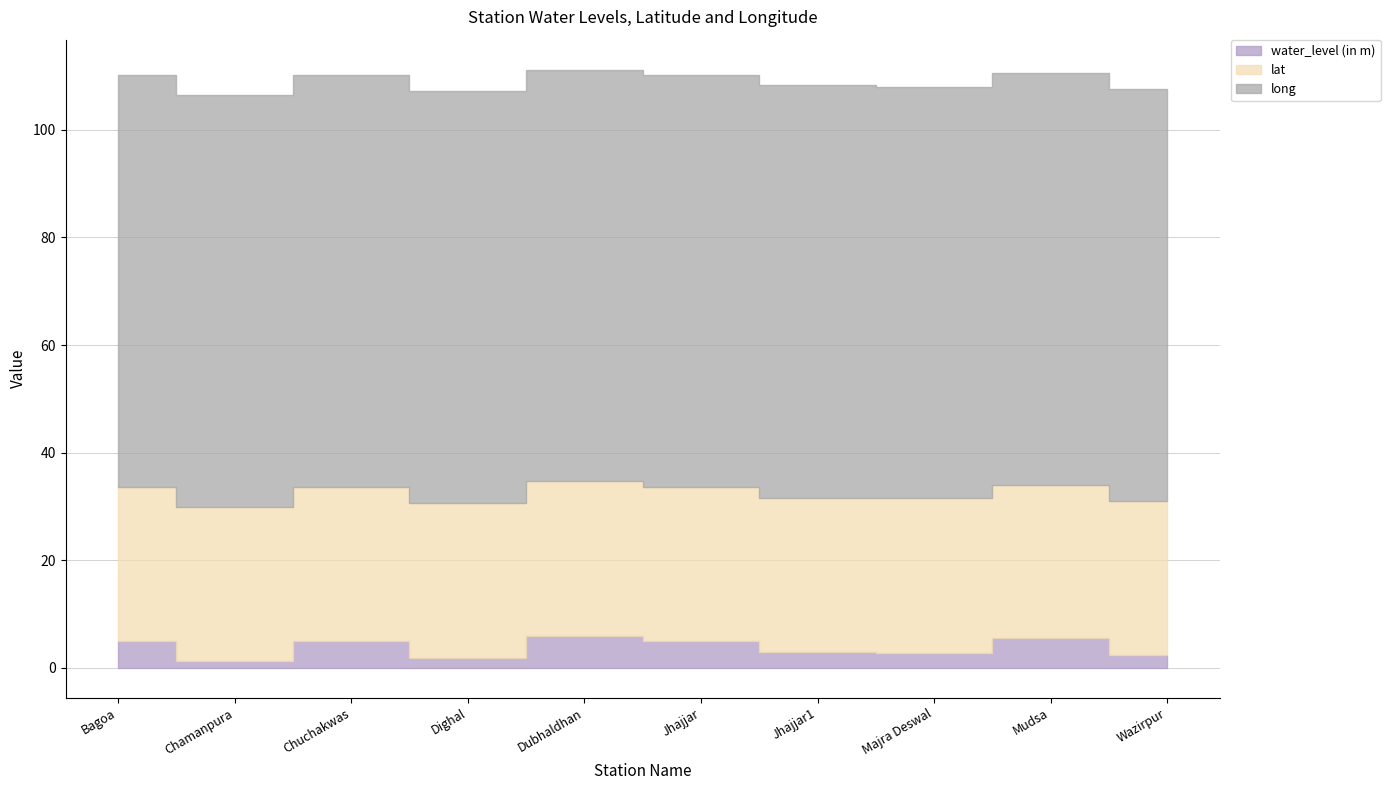

Reading left to right, extract all data points from this chart.

water_level (in m): Bagoa=5.0	Chamanpura=1.2	Chuchakwas=5.0	Dighal=1.9	Dubhaldhan=6.0	Jhajjar=5.0	Jhajjar1=3.0	Majra Deswal=2.9	Mudsa=5.5	Wazirpur=2.3
lat: Bagoa=28.7	Chamanpura=28.7	Chuchakwas=28.6	Dighal=28.8	Dubhaldhan=28.7	Jhajjar=28.6	Jhajjar1=28.6	Majra Deswal=28.7	Mudsa=28.5	Wazirpur=28.7
long: Bagoa=76.4	Chamanpura=76.6	Chuchakwas=76.5	Dighal=76.6	Dubhaldhan=76.5	Jhajjar=76.7	Jhajjar1=76.7	Majra Deswal=76.5	Mudsa=76.5	Wazirpur=76.6